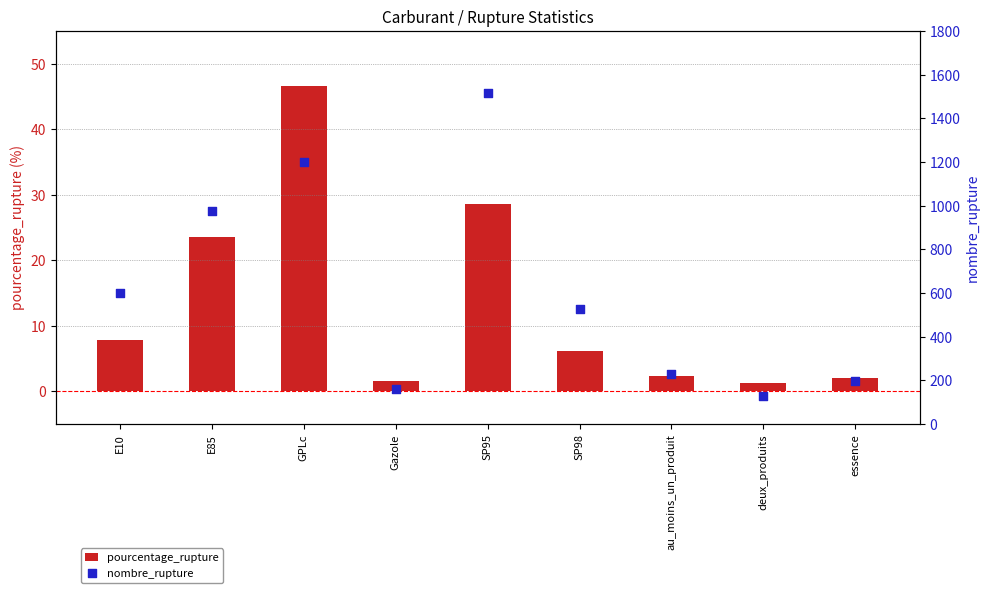

Which series has the widest spread of Y values?

nombre_rupture